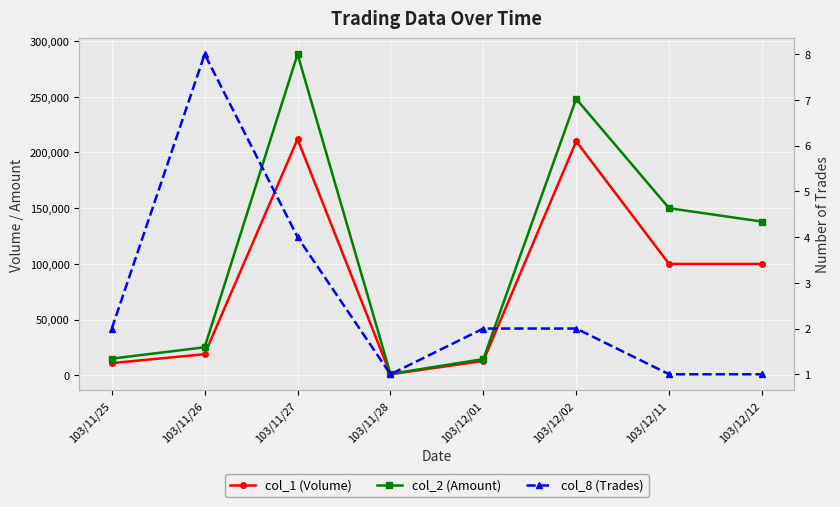

The col_8 (Trades) series shows 1 at 103/12/01. True or false?

False